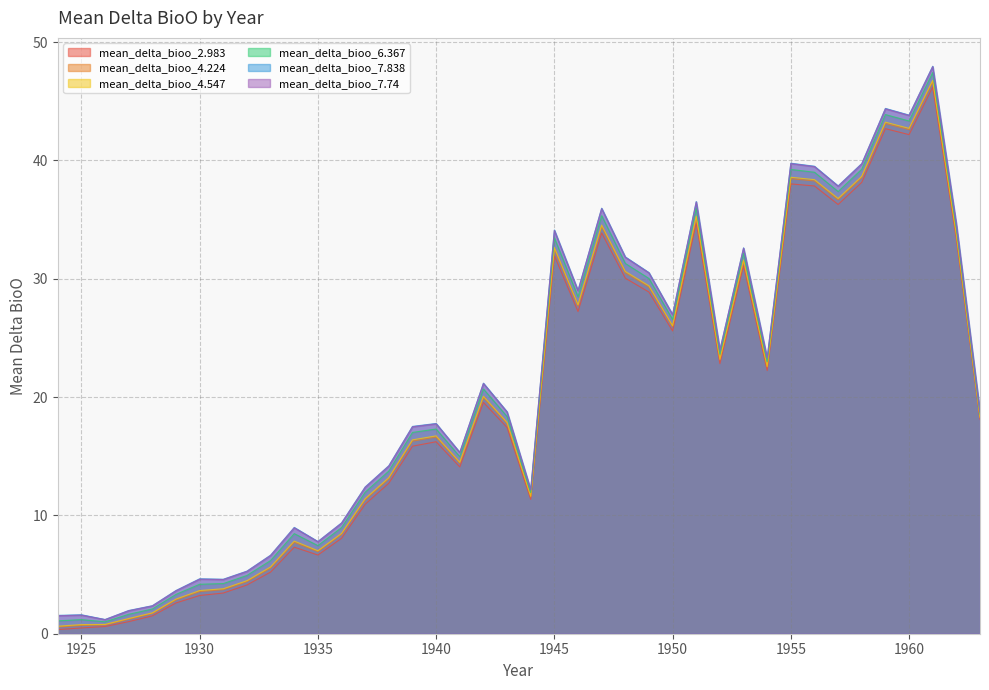

True or false: mean_delta_bioo_2.983 and mean_delta_bioo_7.838 cross at least once.

False